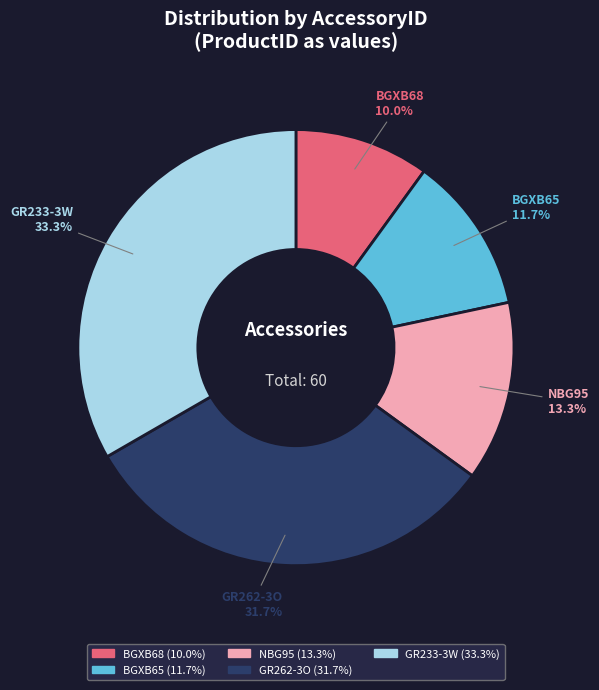

Is GR262-3O the majority of the pie?

No